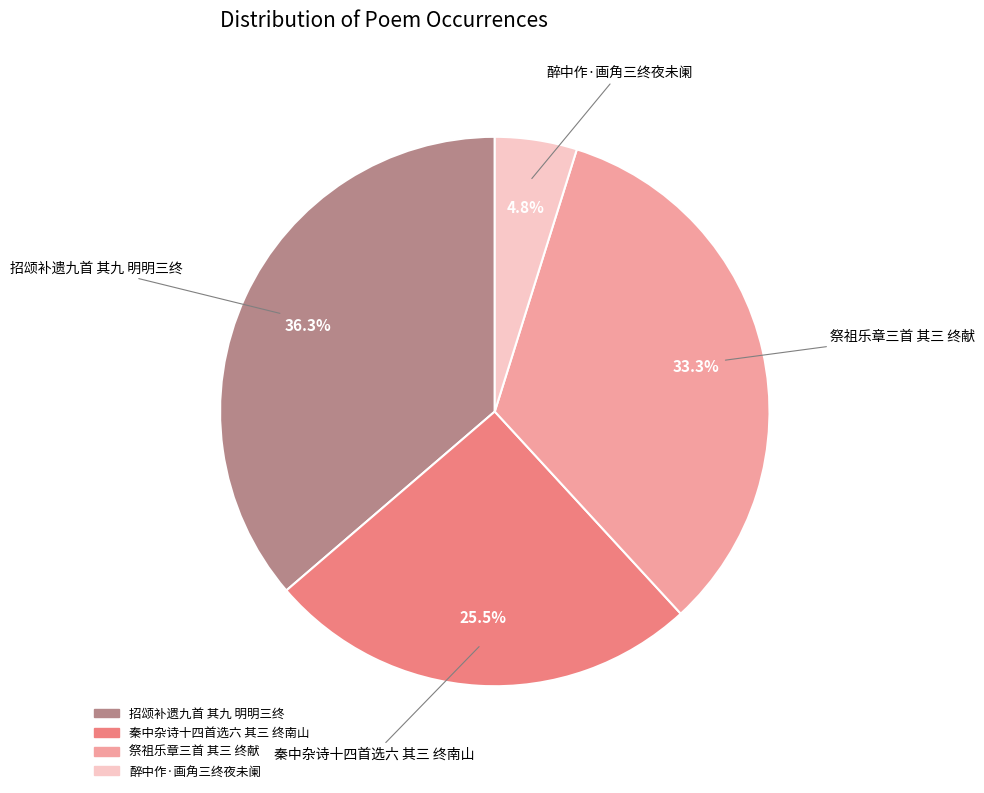

Combined, do 醉中作·画角三终夜未阑 and 秦中杂诗十四首选六 其三 终南山 account for over 50%?

No